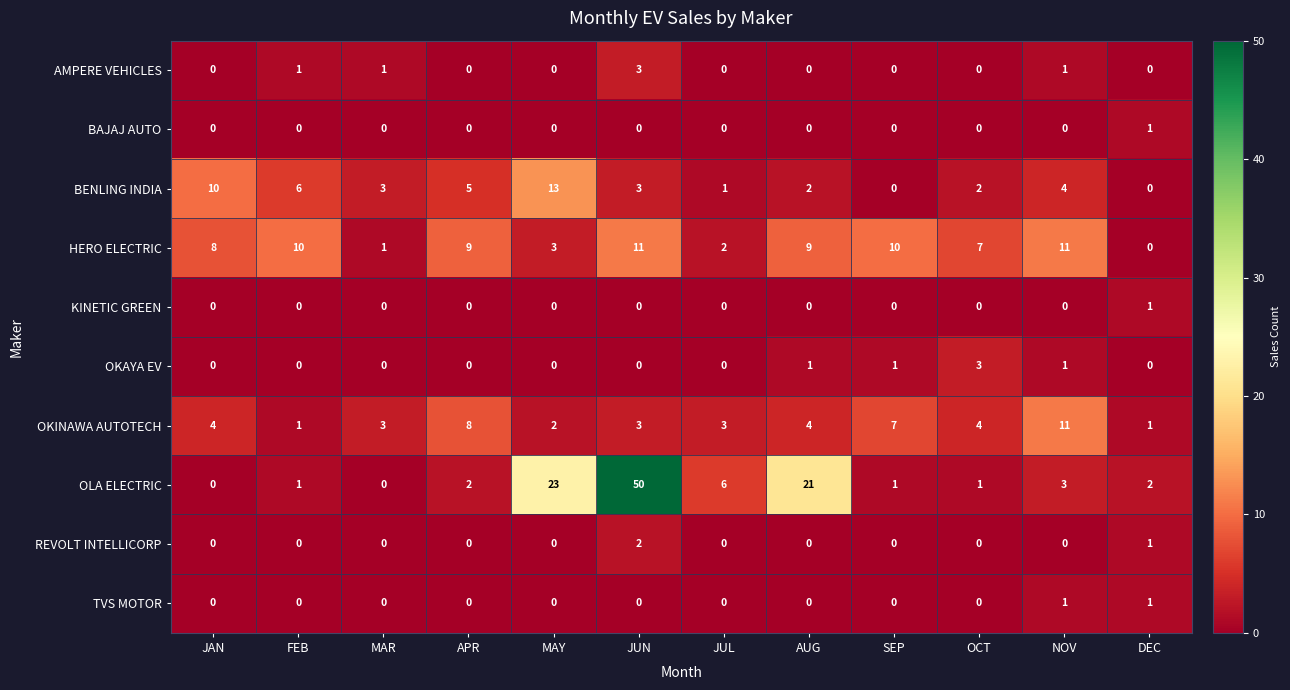

What is the difference between the highest and lowest values at OCT?

7